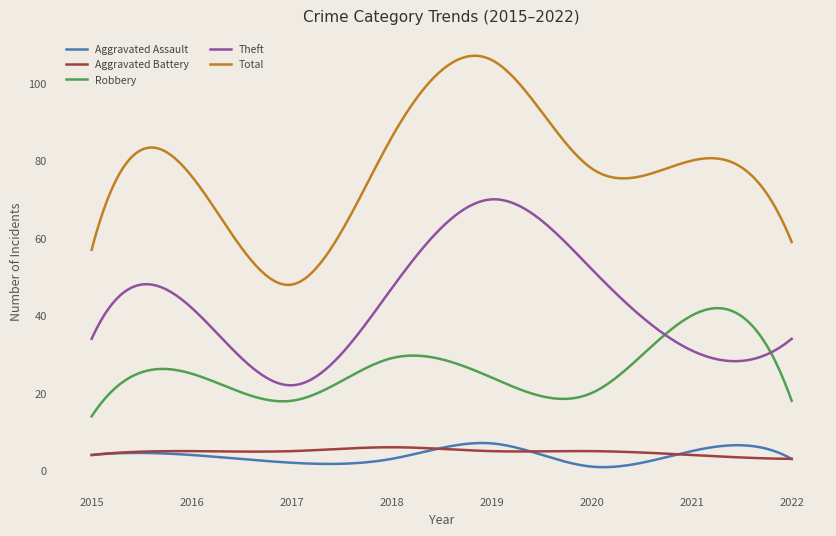

In Total, how many points are lower than both neighbors (excluding endpoints)?

2